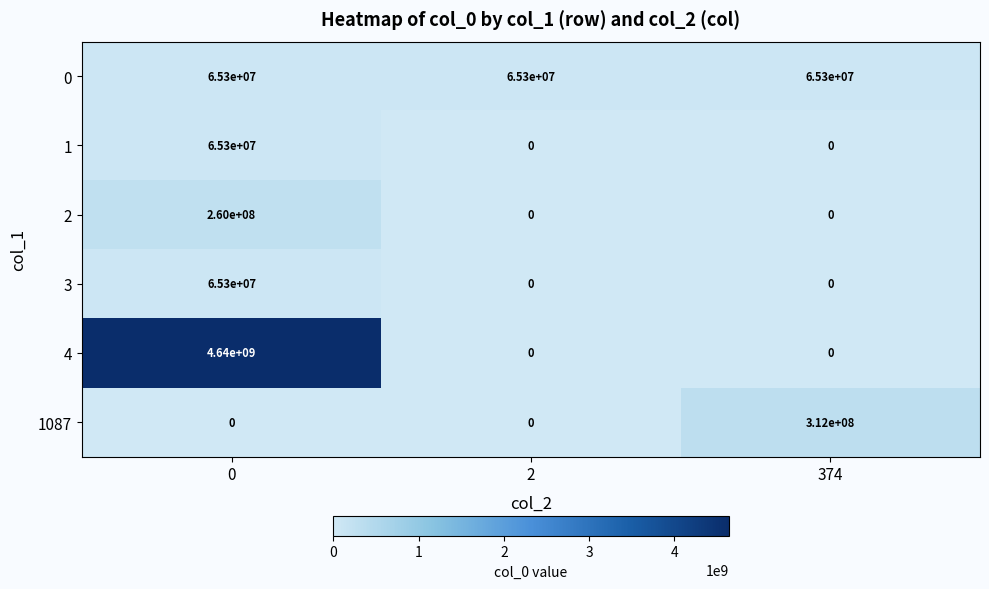

Count the number of data series in this chart.

6